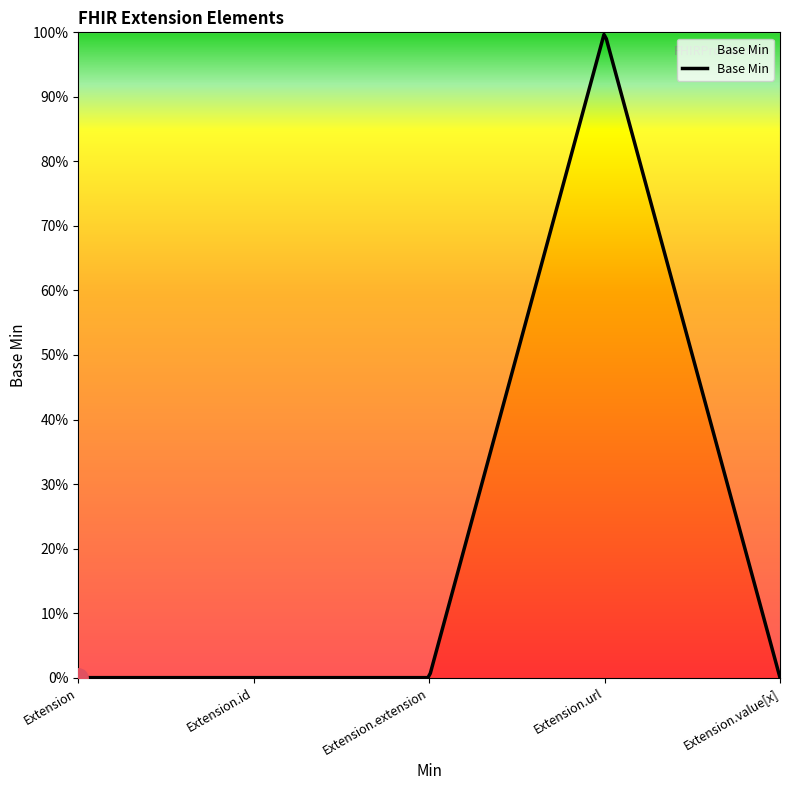

Where is the data nearest to the value 0?

Extension